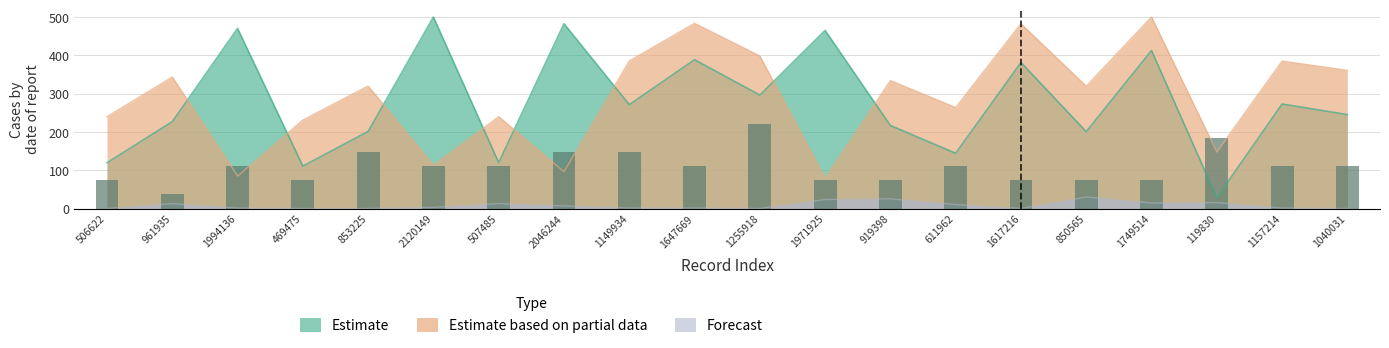

Reading right to left, what are all the values shown in this chart?

Estimate: 245.3	272.9	28.3	412.6	200.6	381.4	144.3	216.8	465.0	296.2	388.6	271.2	482.6	119.7	500.0	201.2	110.7	470.3	226.9	119.5
Estimate based on partial data: 360.7	385.0	147.4	500.0	319.3	482.5	263.7	334.0	79.7	398.3	483.4	385.0	96.1	239.8	113.0	319.8	230.9	84.7	343.3	239.6
Forecast: 0.1	1.2	15.4	14.5	30.0	0.1	10.4	25.3	23.4	0.1	1.2	1.2	6.9	12.7	3.2	0.1	0.0	1.2	12.8	0.1